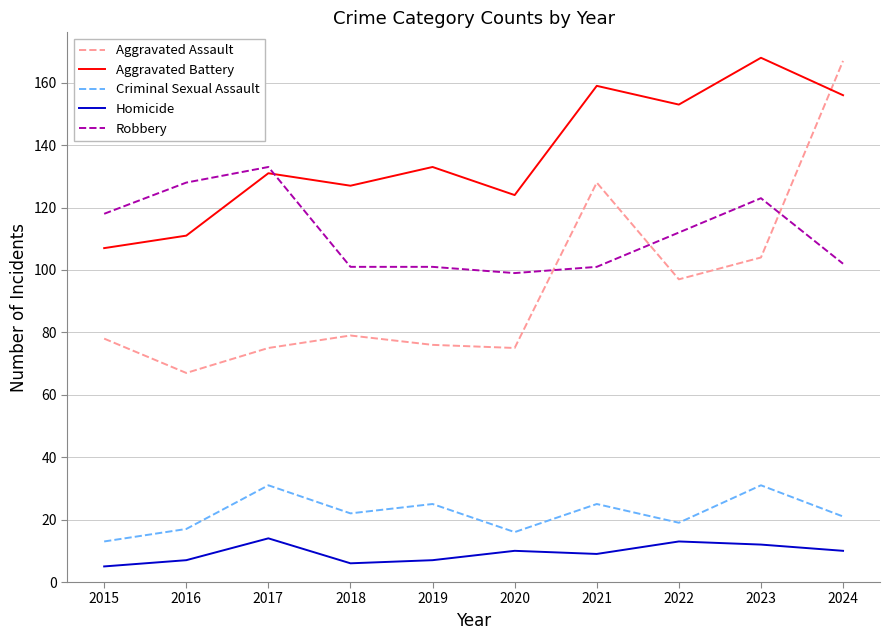

In Homicide, how many points are lower than both neighbors (excluding endpoints)?

2